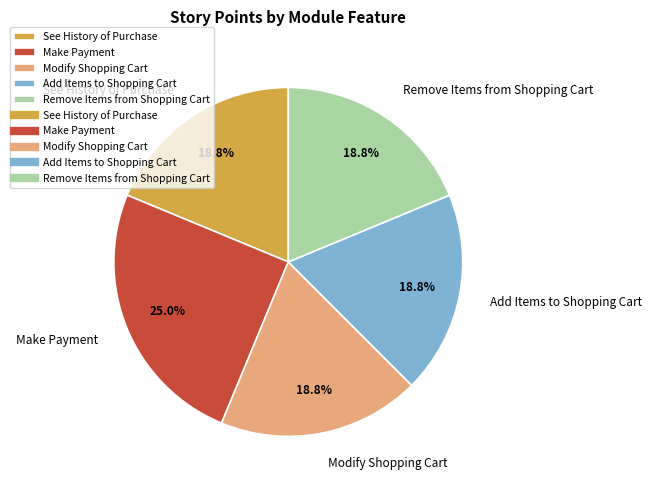

To the nearest percent, what is the difference between the largest and smallest slice percentages?

6%